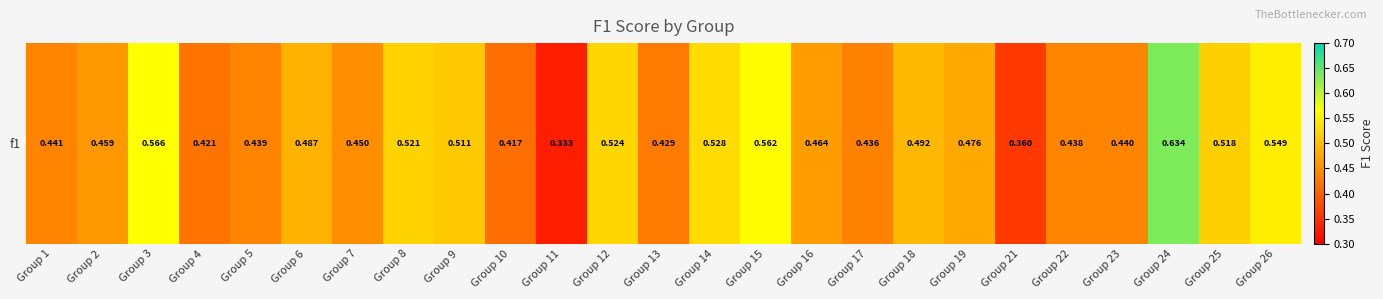

Is it true that the value at Group 18 is 0.7?

False